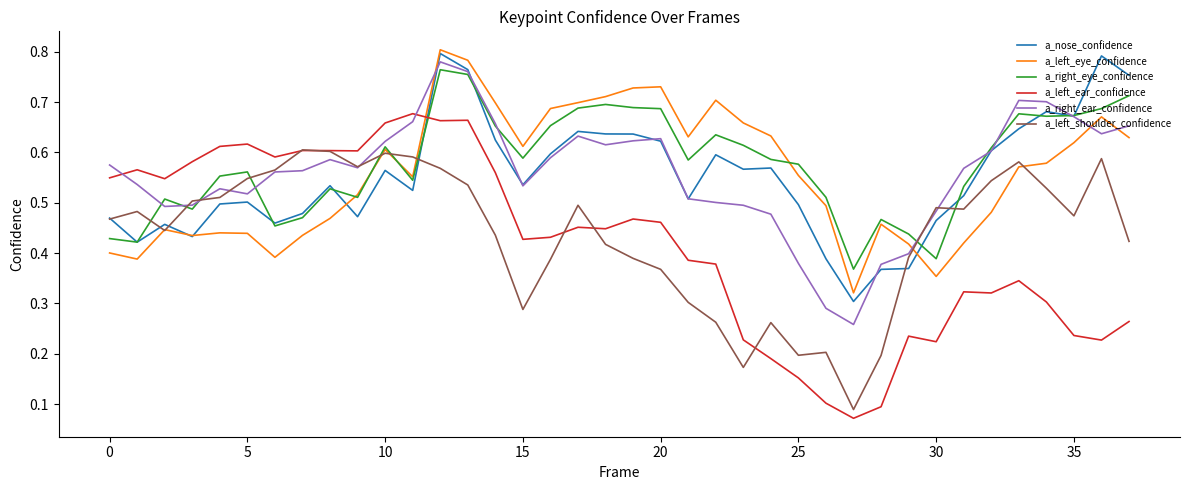

Which series has the widest spread of values?

a_left_ear_confidence